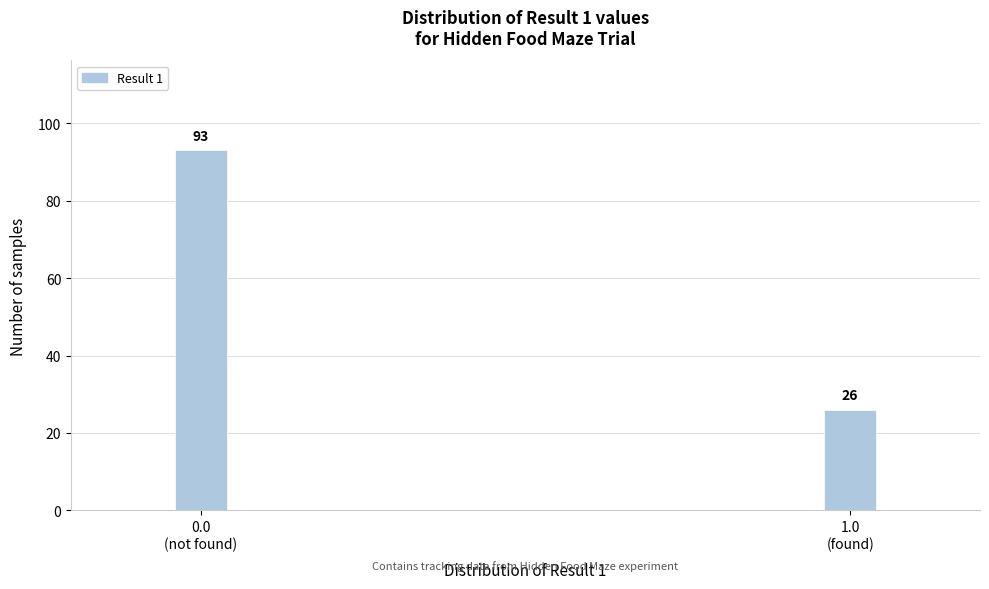

Reading left to right, what are all the values shown in this chart?

93	26